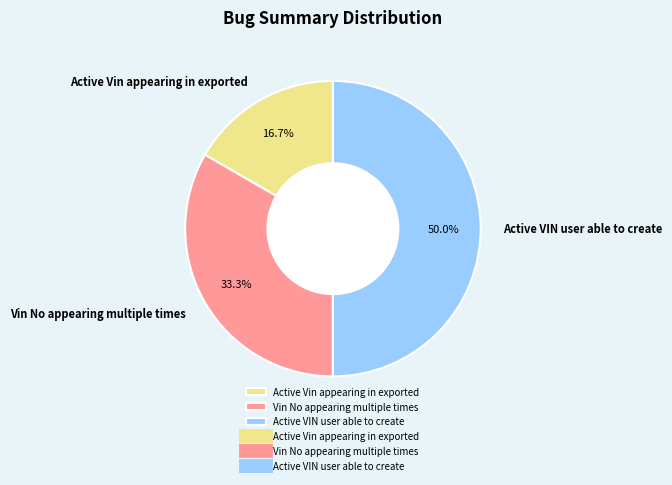

Which has a higher value, Active VIN user able to create or Vin No appearing multiple times?

Active VIN user able to create